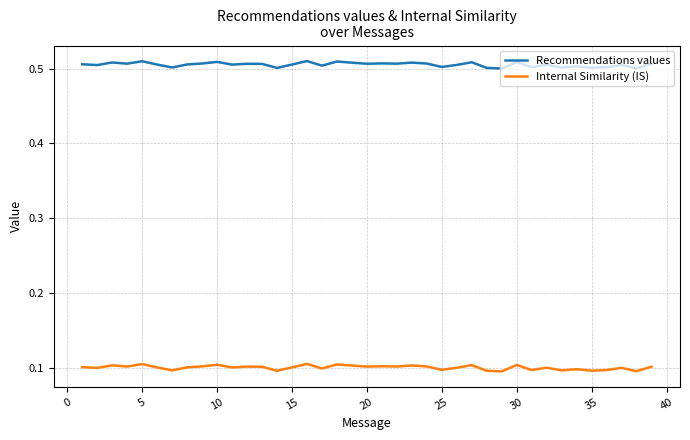

In Internal Similarity (IS), how many points are lower than both neighbors (excluding endpoints)?

14